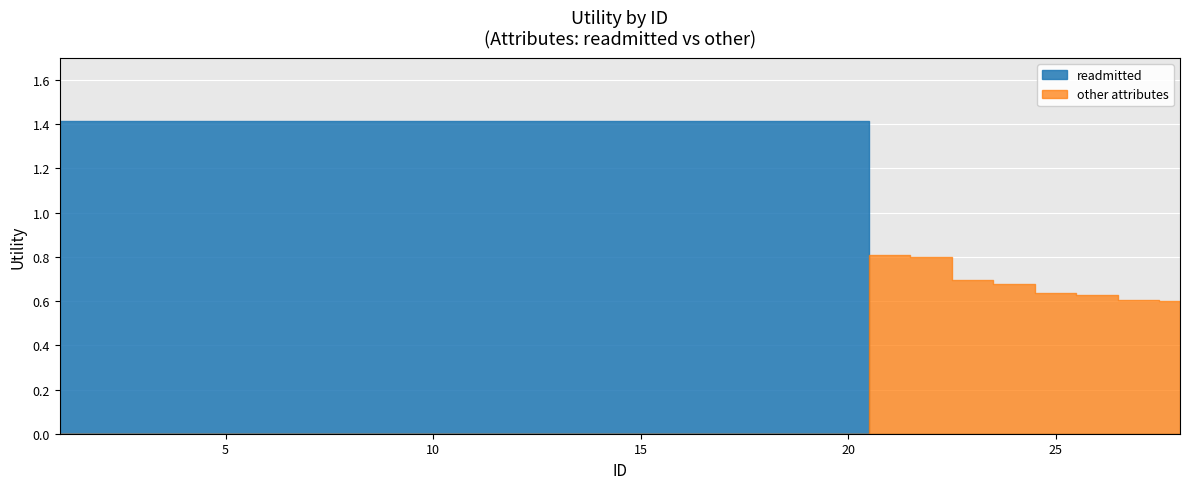

How many distinct data groups are displayed?

2